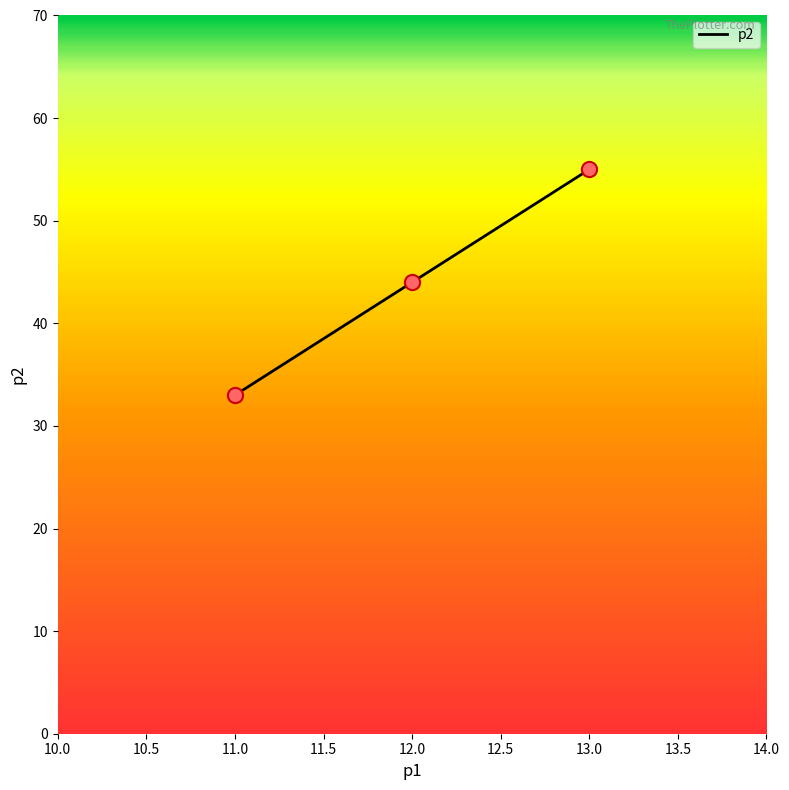

What is the change in value from 12.0 to 13.0?

+11